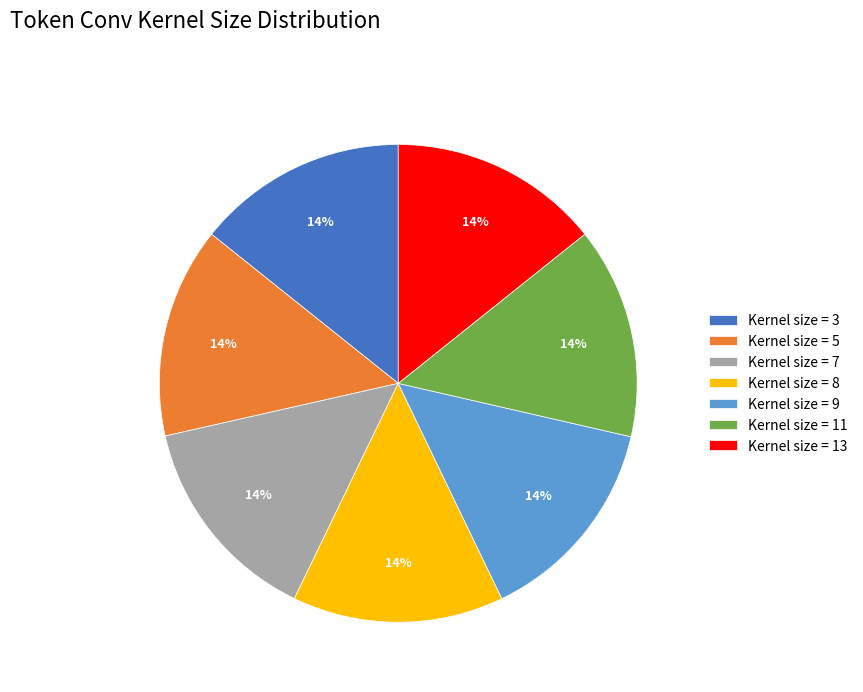

True or false: Kernel size = 11 accounts for 14% of the total.

True